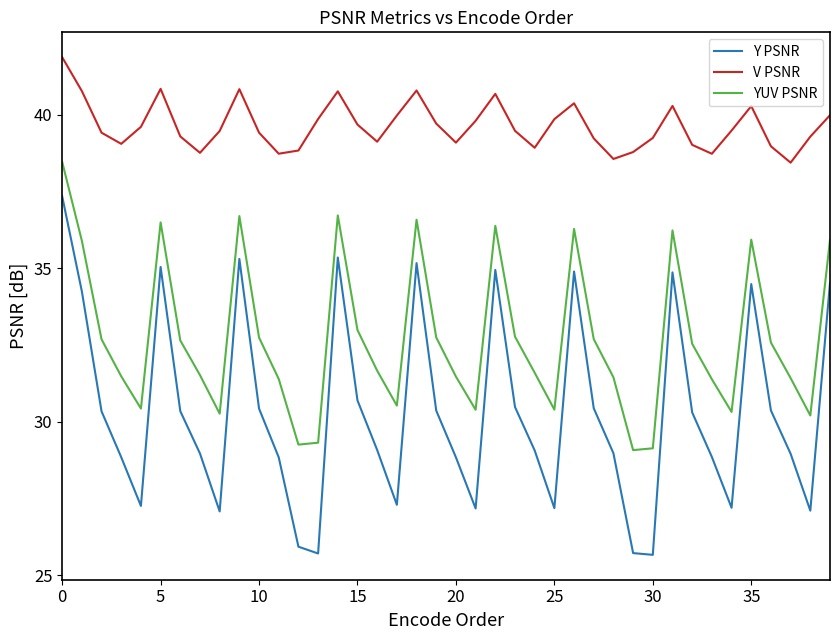

True or false: YUV PSNR and V PSNR intersect in this chart.

False